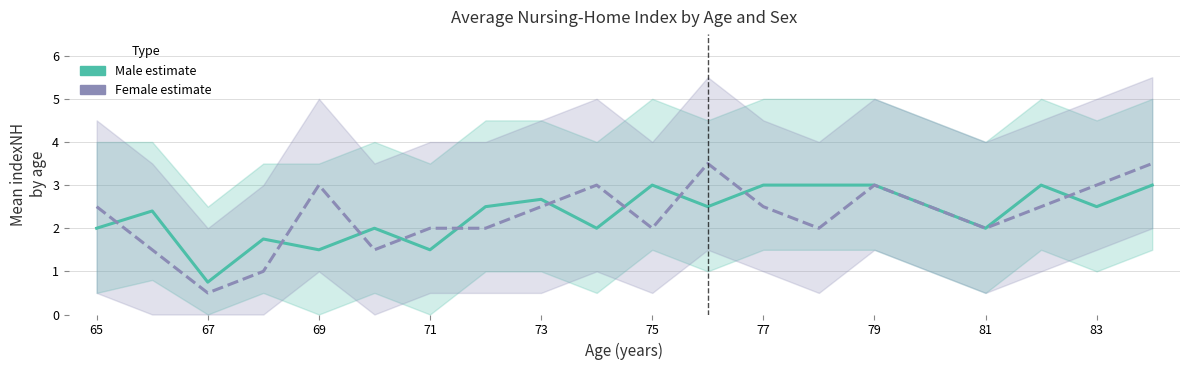

Reading right to left, list all the values displayed in this chart.

Male estimate: 3.0	2.5	3.0	2.0	2.5	3.0	3.0	3.0	2.5	3.0	2.0	2.7	2.5	1.5	2.0	1.5	1.8	0.8	2.4	2.0
Female estimate: 3.5	3.0	2.5	2.0	2.5	3.0	2.0	2.5	3.5	2.0	3.0	2.5	2.0	2.0	1.5	3.0	1.0	0.5	1.5	2.5